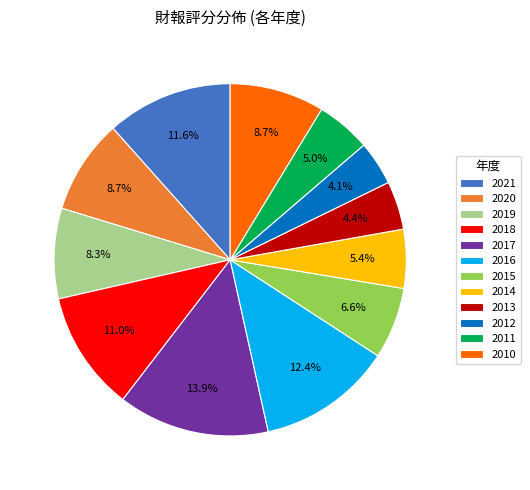

Does any single category account for the majority?

No